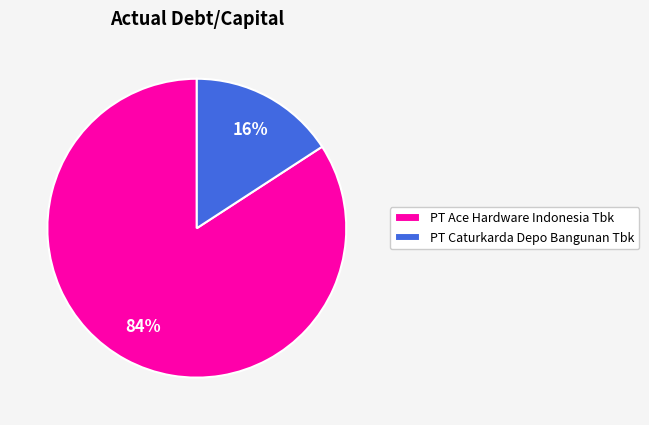

To the nearest percent, what is the average slice percentage?

50%